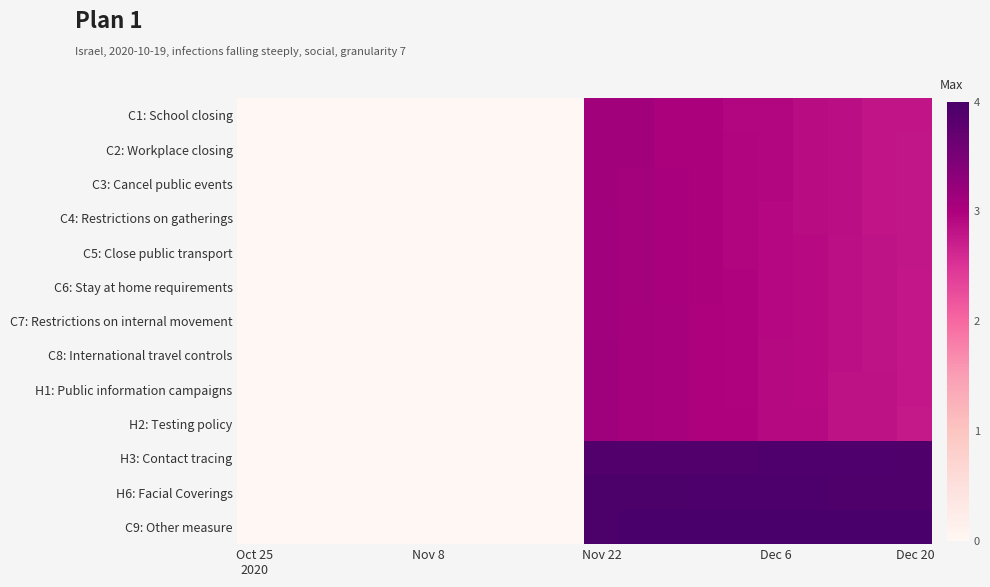

Which series has the largest total across all categories?

C9: Other measure